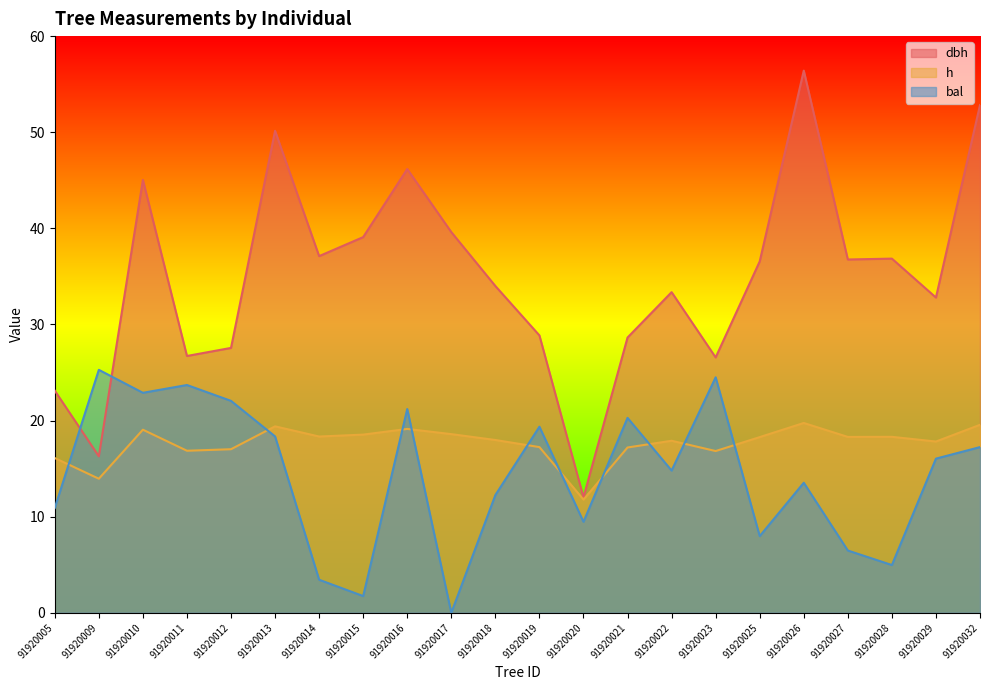

At how many categories does at least one series exceed 31?

14